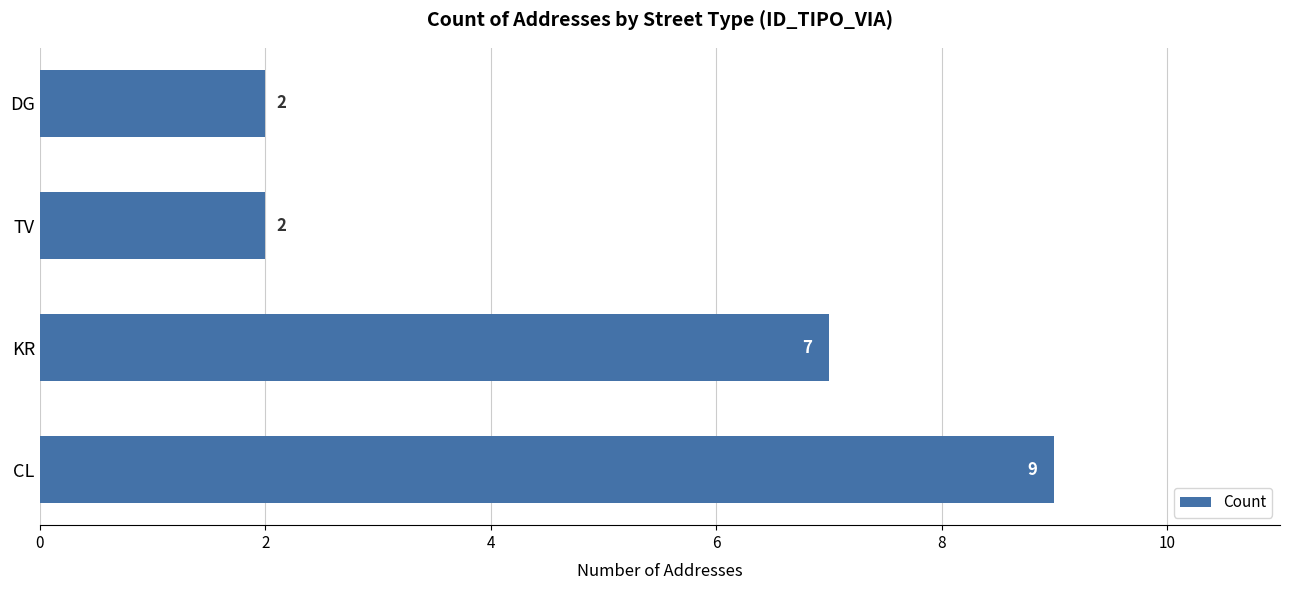

Reading top to bottom, extract all data points from this chart.

2	2	7	9